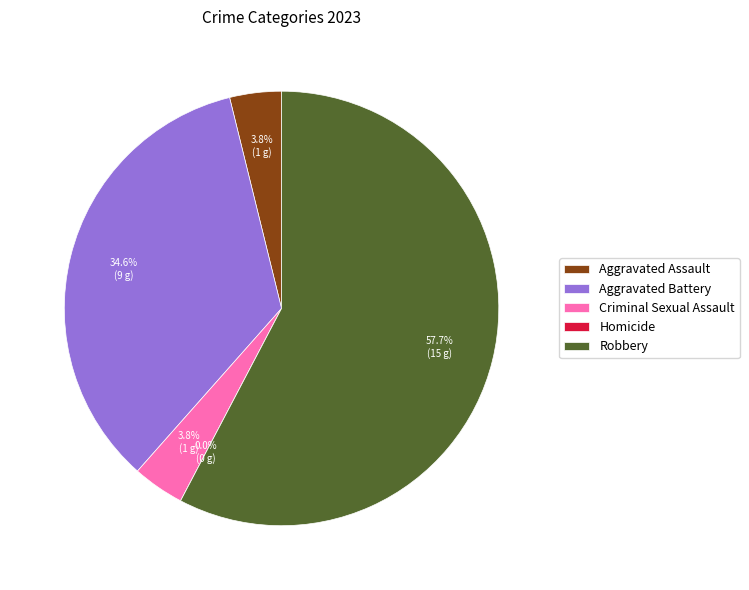

How many slices are in this pie chart?

5